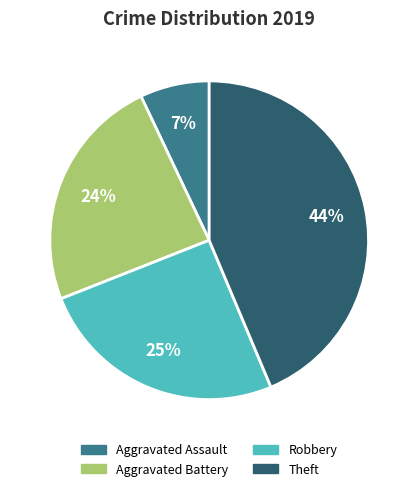

How many segments does this pie chart have?

4